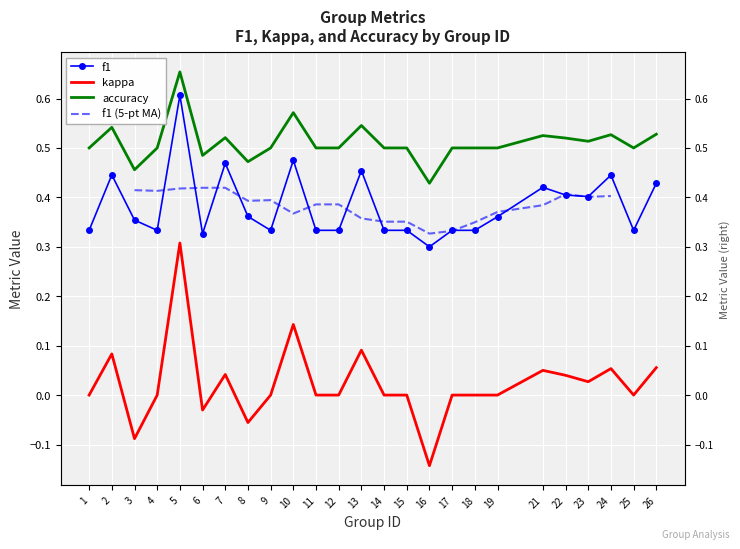

The value of kappa at 6 is -0.0. True or false?

True